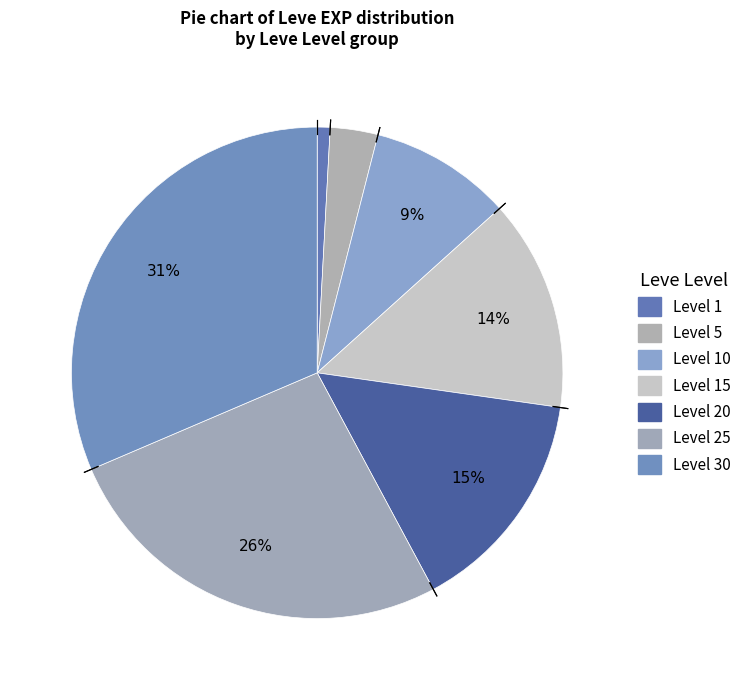

How many slices are in this pie chart?

7